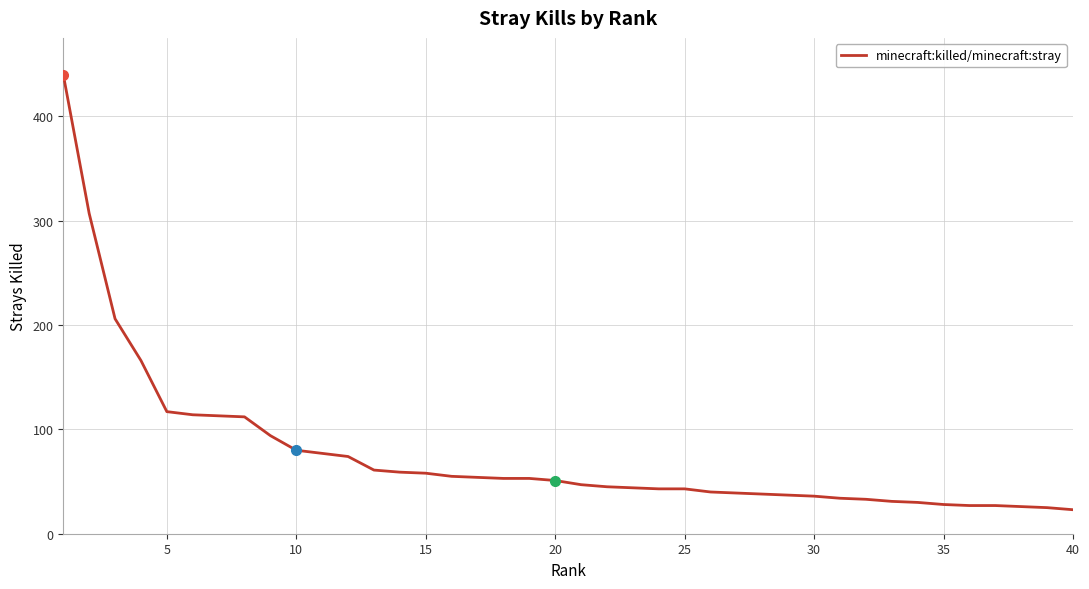

True or false: minecraft:killed/minecraft:stray has a value of 144 at 10.

False